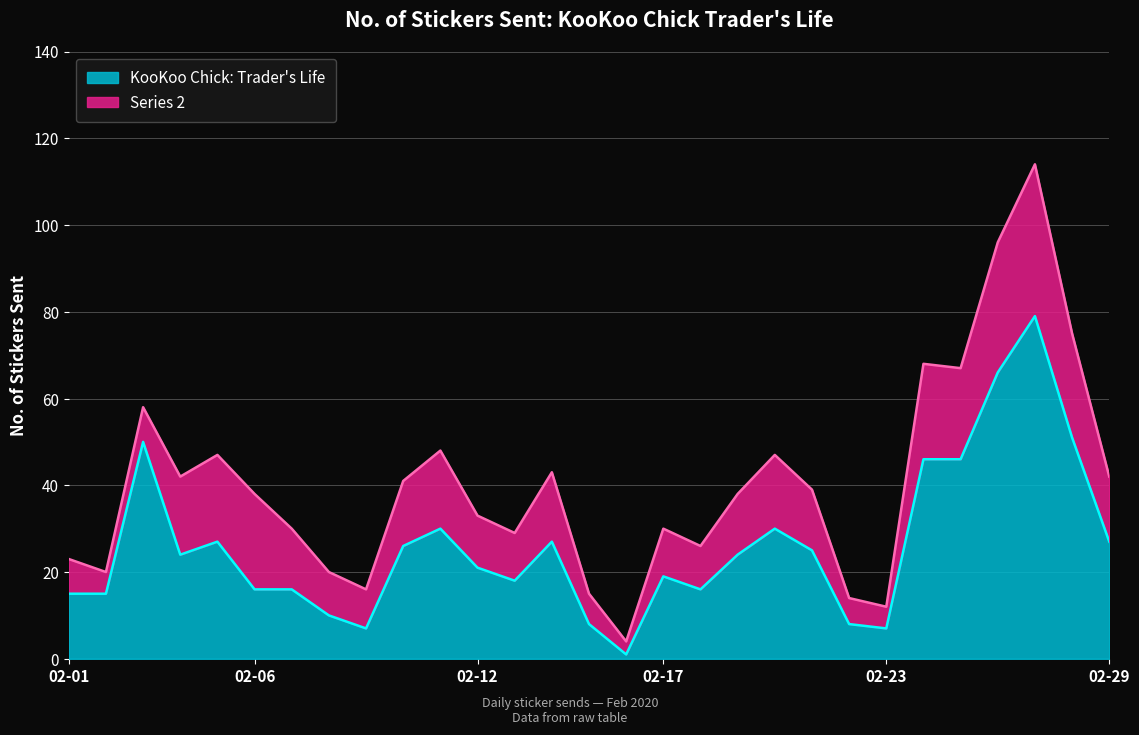

How many lines are shown in the chart?

2